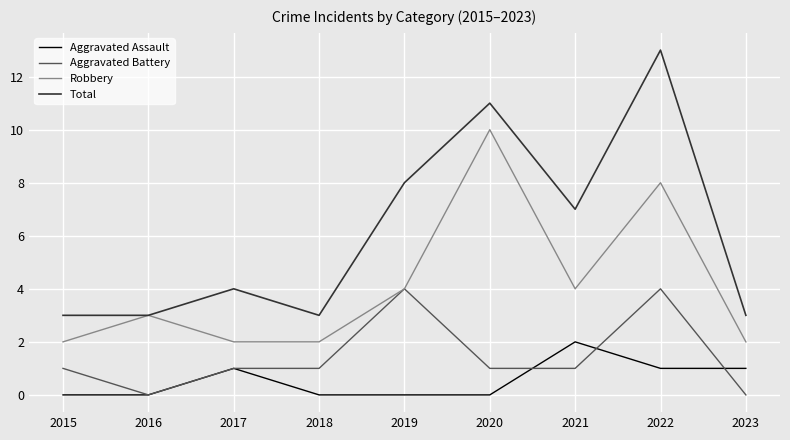

At which category is the sum across all series the highest?

2022